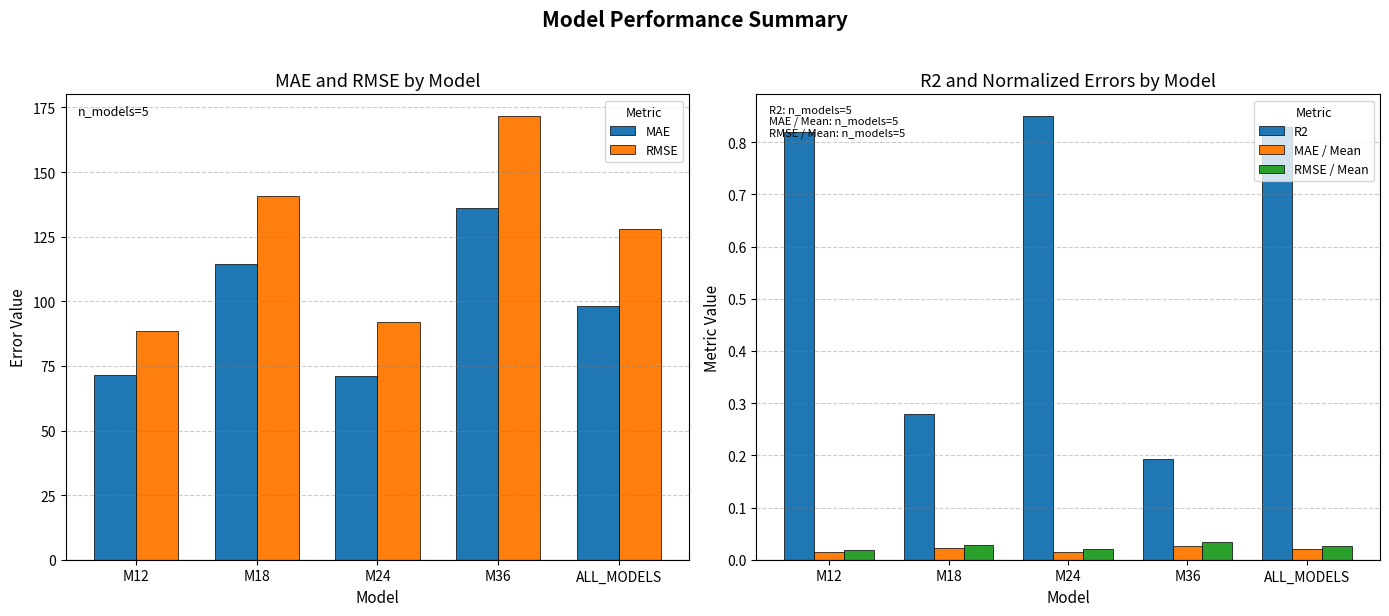

What is the sum of the RMSE / Mean values at M18 and M36?

0.1